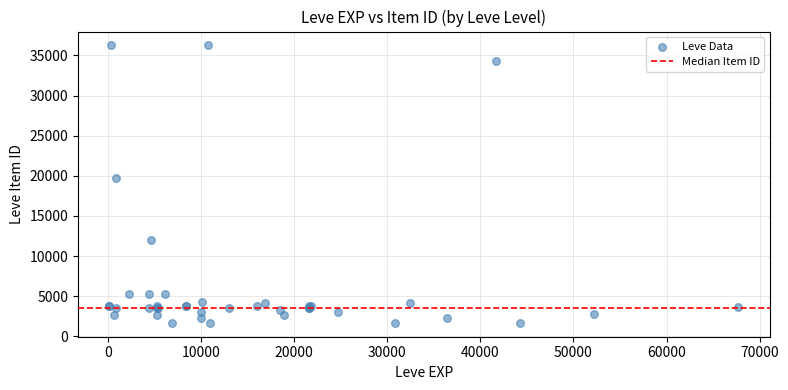

What Y value in the scatter plot is closest to 18967?

19744